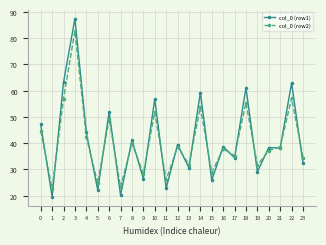

What are all the series names shown in the legend?

col_0 (row1), col_0 (row2)